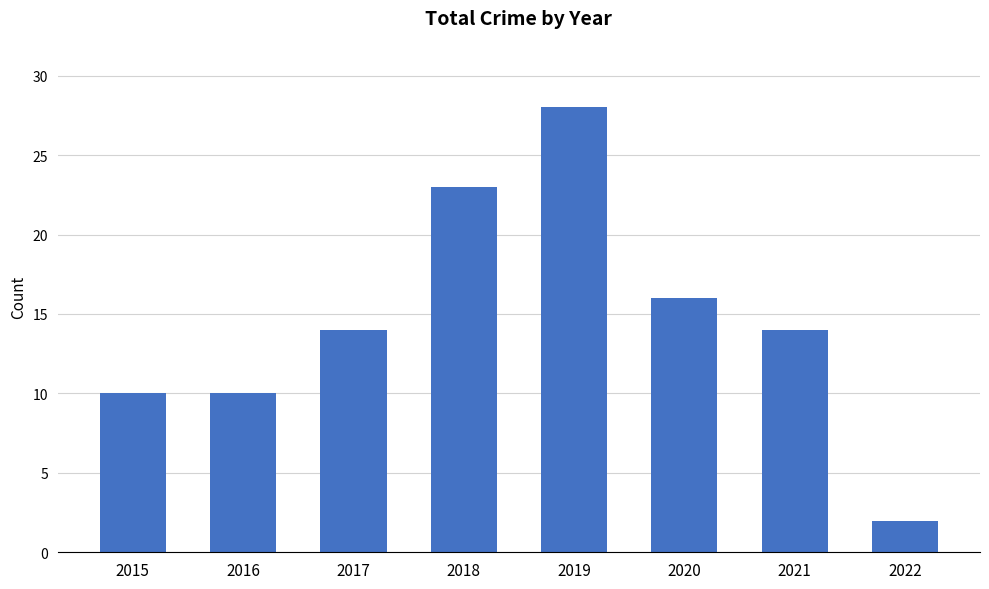

Count the values in the range 10 to 23.

6